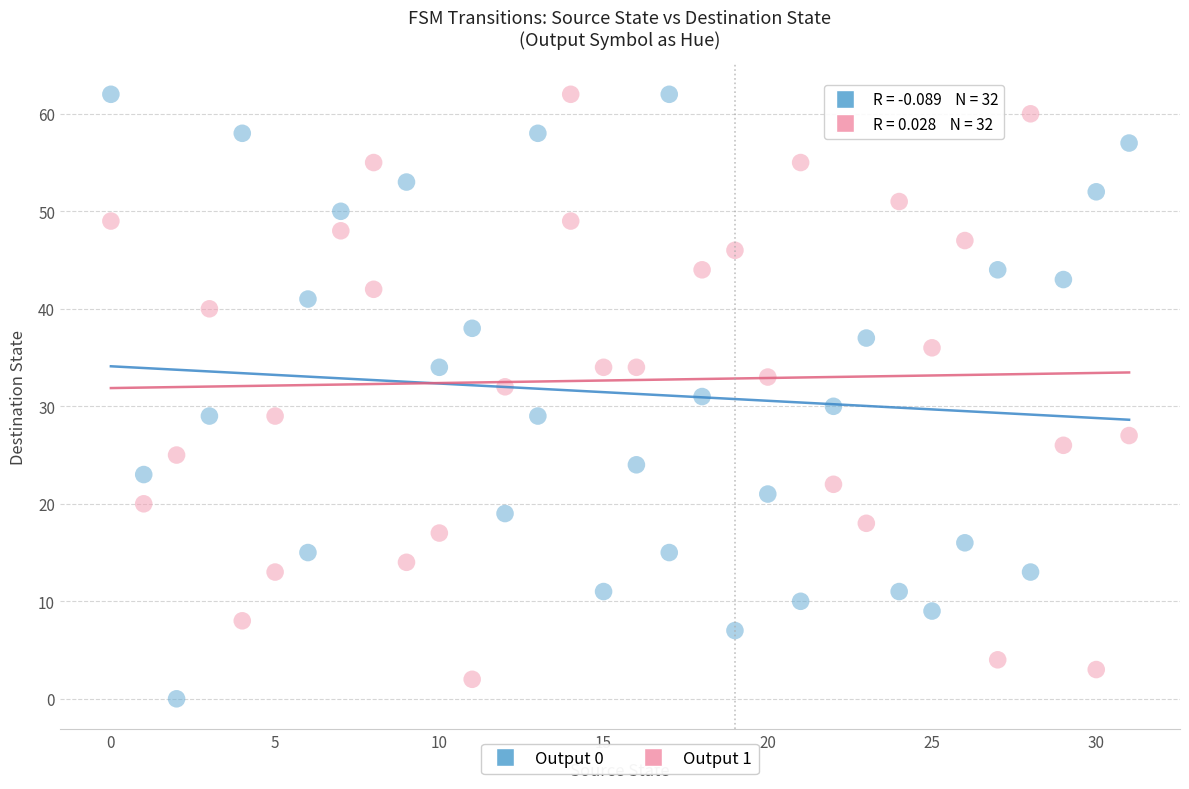

What are all the series names shown in the legend?

Output 0, Output 1